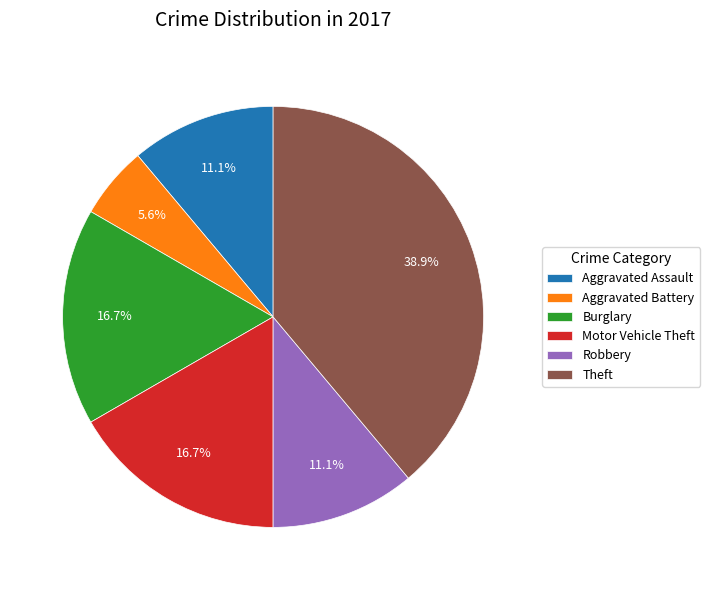

Does any single category account for the majority?

No